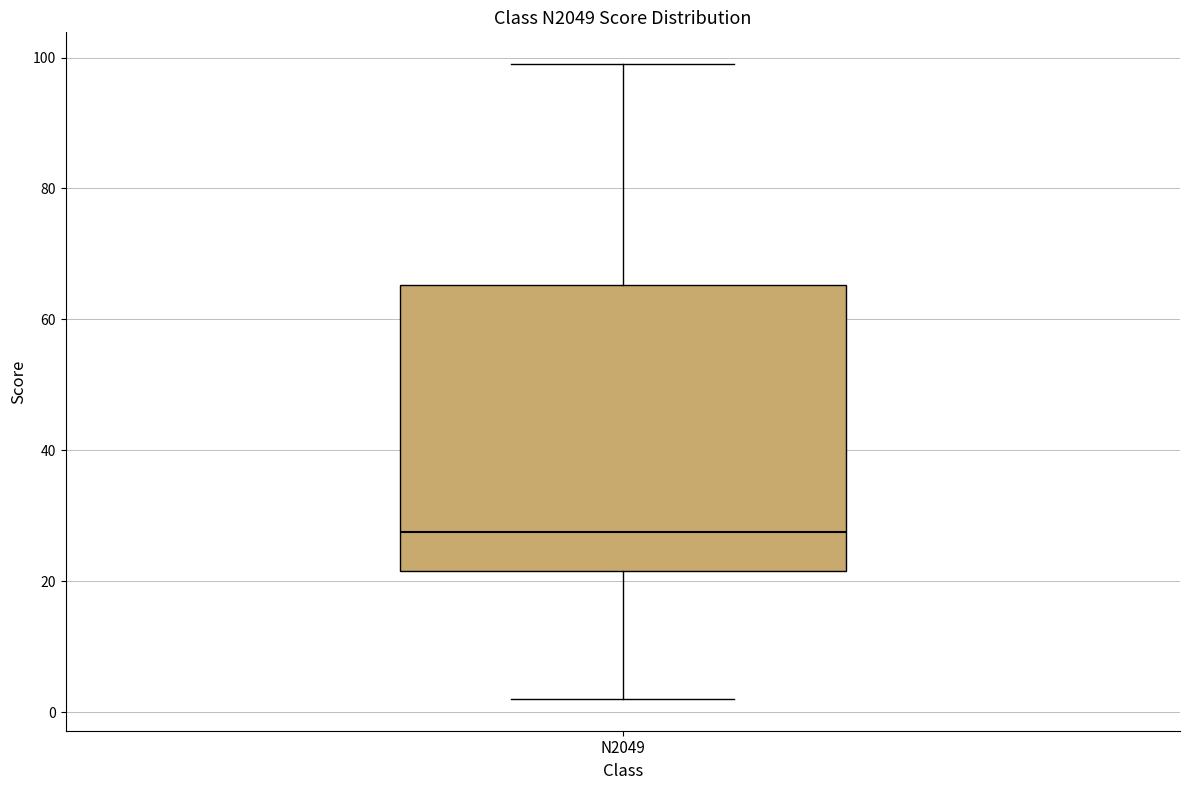

Where does the upper whisker of the box for N2049 end on the y-axis? The values are not printed on the chart, so give them approximately, as read against the axis.

100